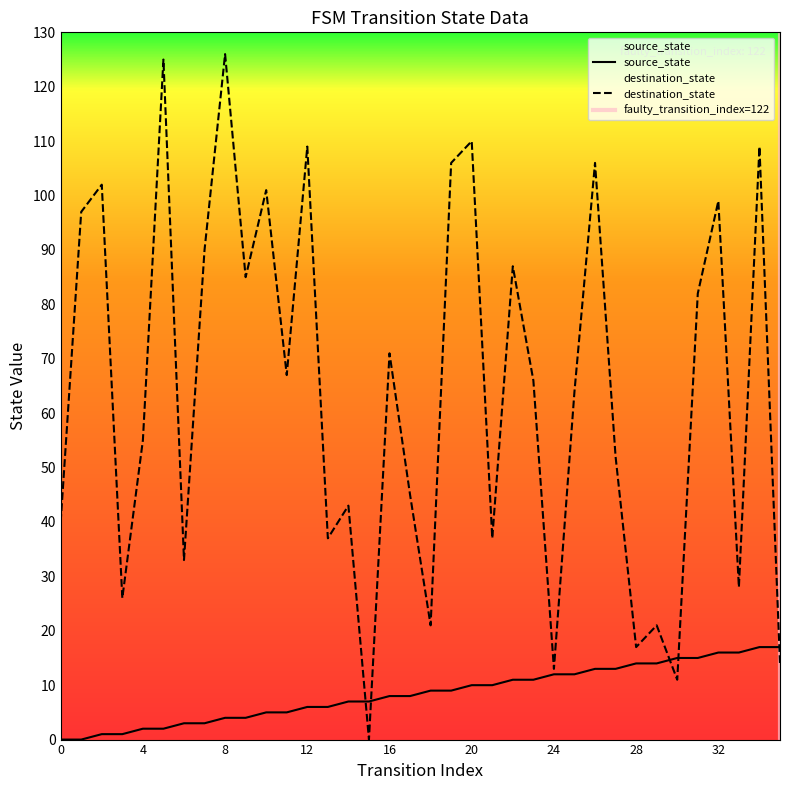

In destination_state, how many points are higher than both neighbors (excluding endpoints)?

13